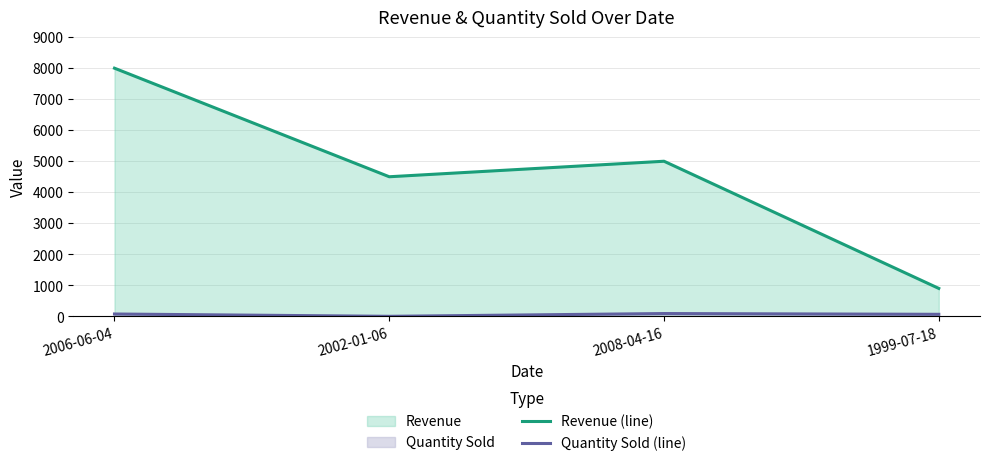

Reading left to right, list all the values displayed in this chart.

Revenue (line): 2006-06-04=8000	2002-01-06=4500	2008-04-16=5000	1999-07-18=900
Quantity Sold (line): 2006-06-04=75	2002-01-06=0	2008-04-16=90	1999-07-18=65